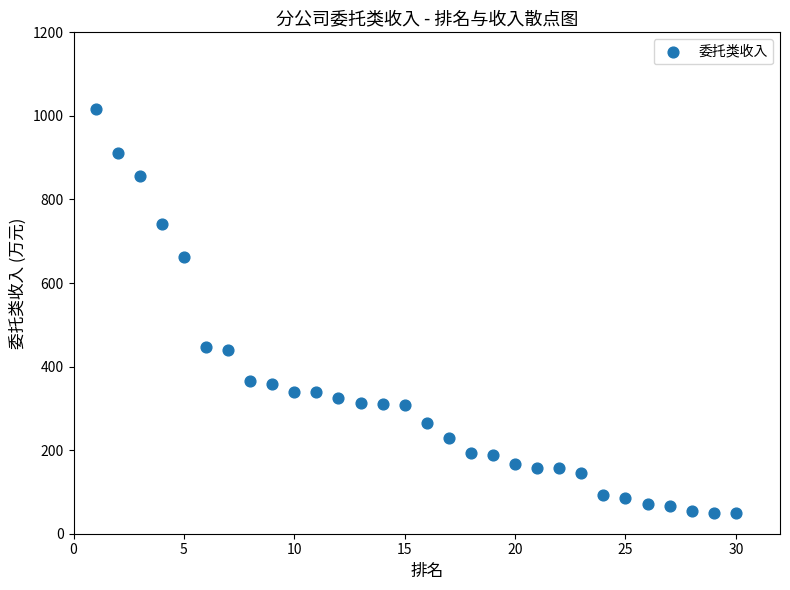

What is the range of X values (max minus min)?

29.0